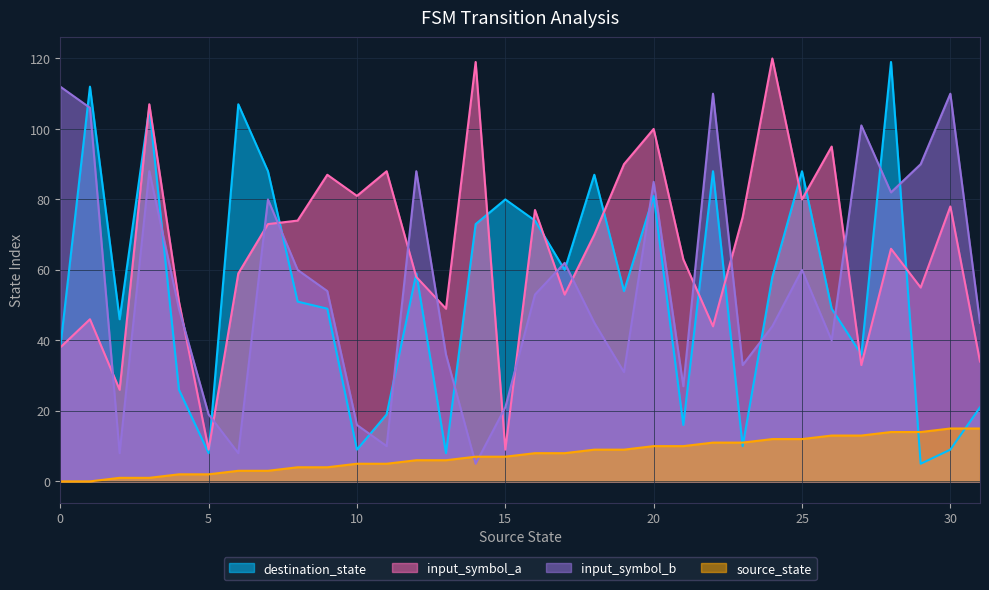

What is the sum of the input_symbol_a values at 19 and 28?

156